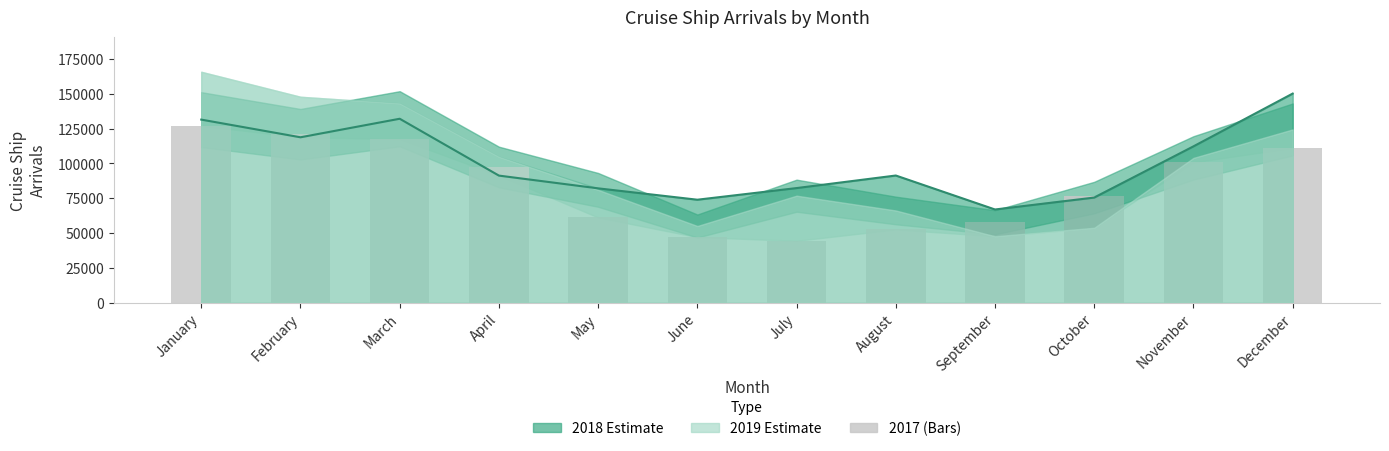

What is the value of the 2018 bar at the 1st from the left?

131509